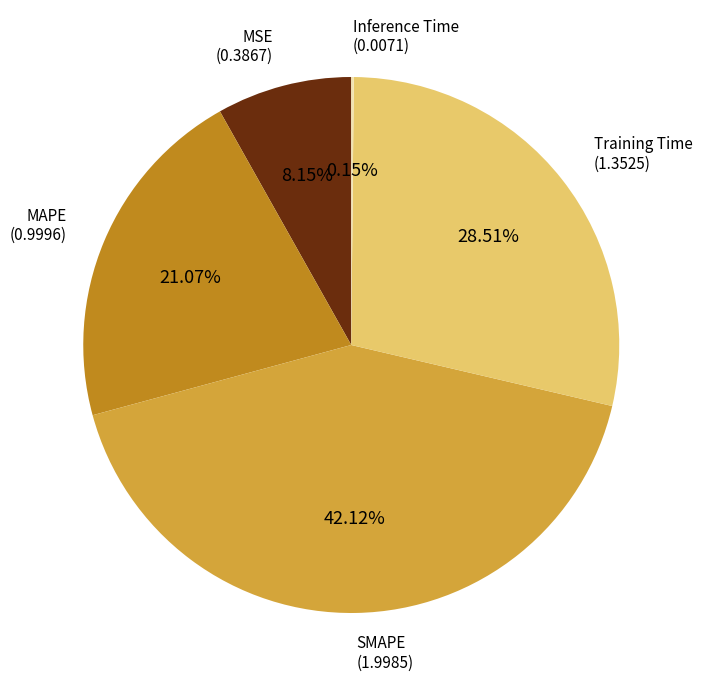

Is there a majority slice in this chart?

No